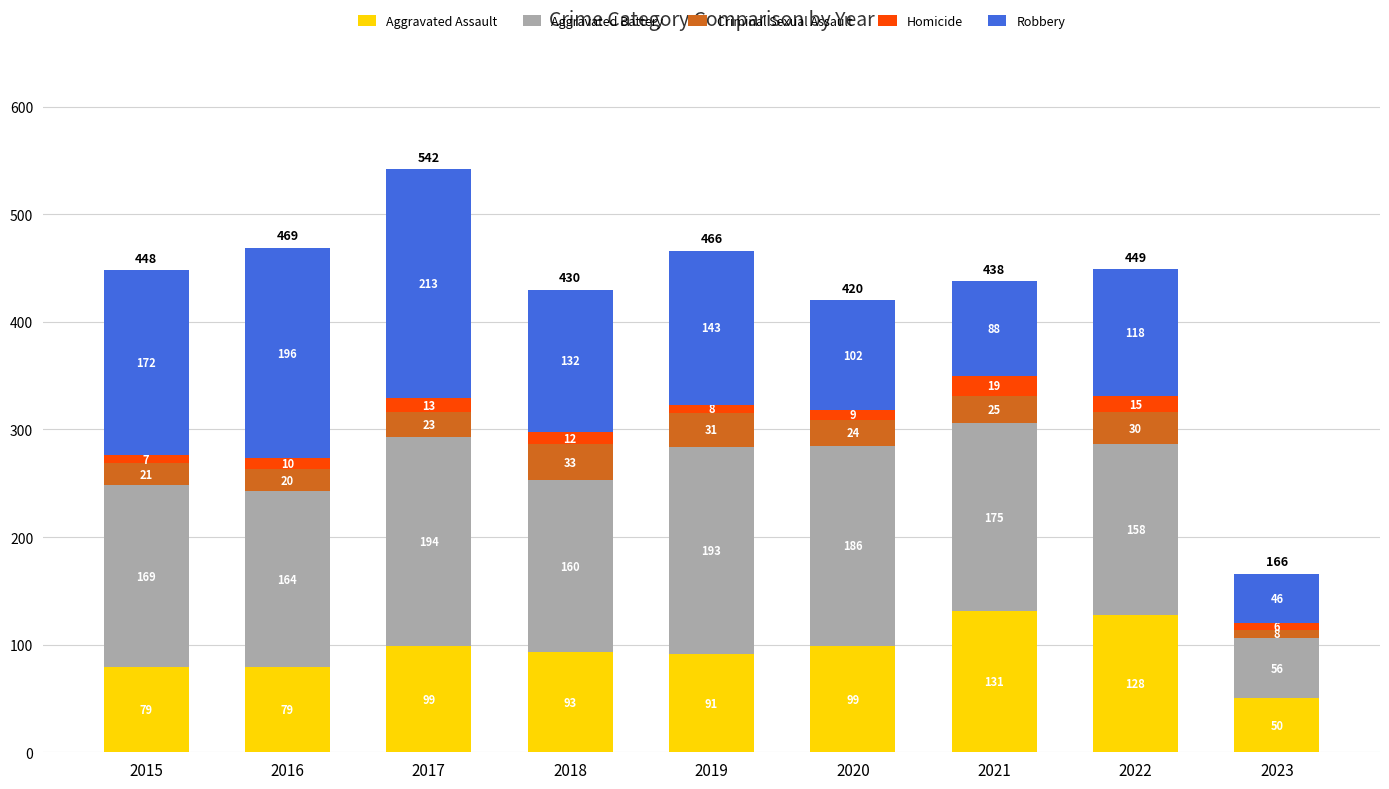

Is it true that Aggravated Assault equals 128 at 2022?

True